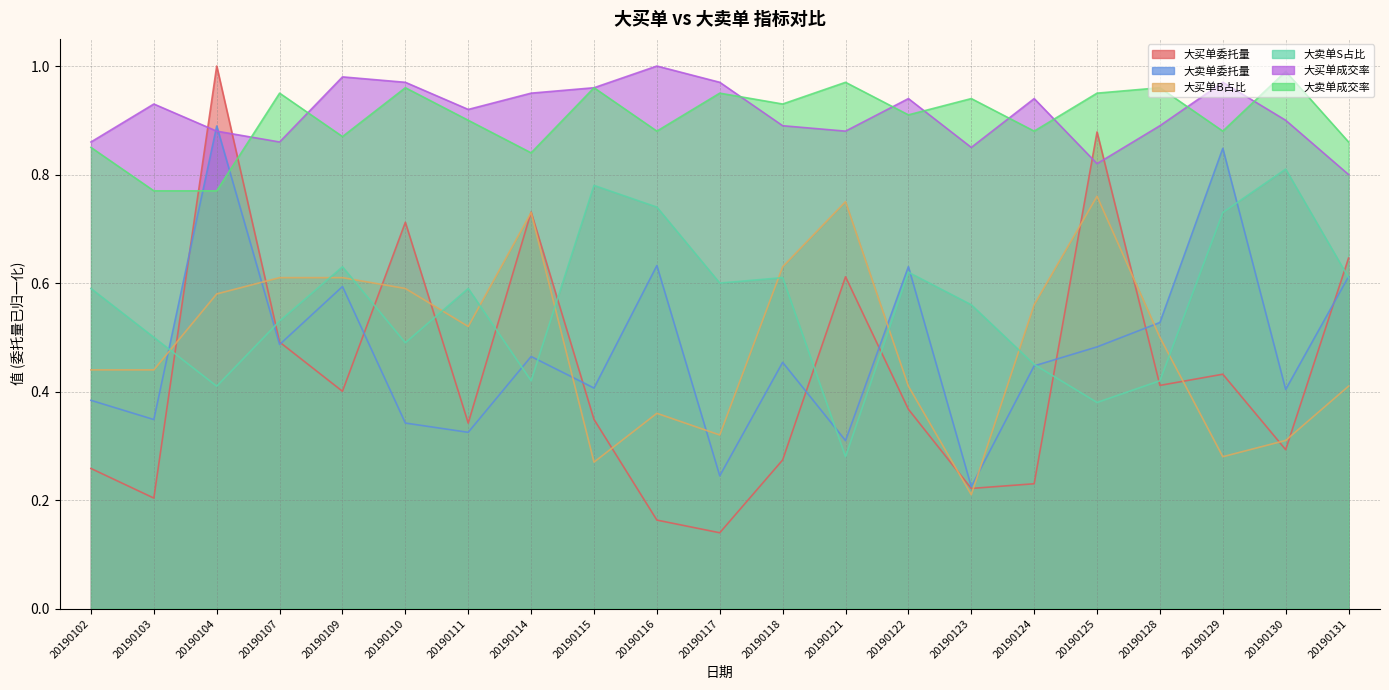

What is the difference between the second highest and second lowest values in the 大卖单委托量 series?

0.6